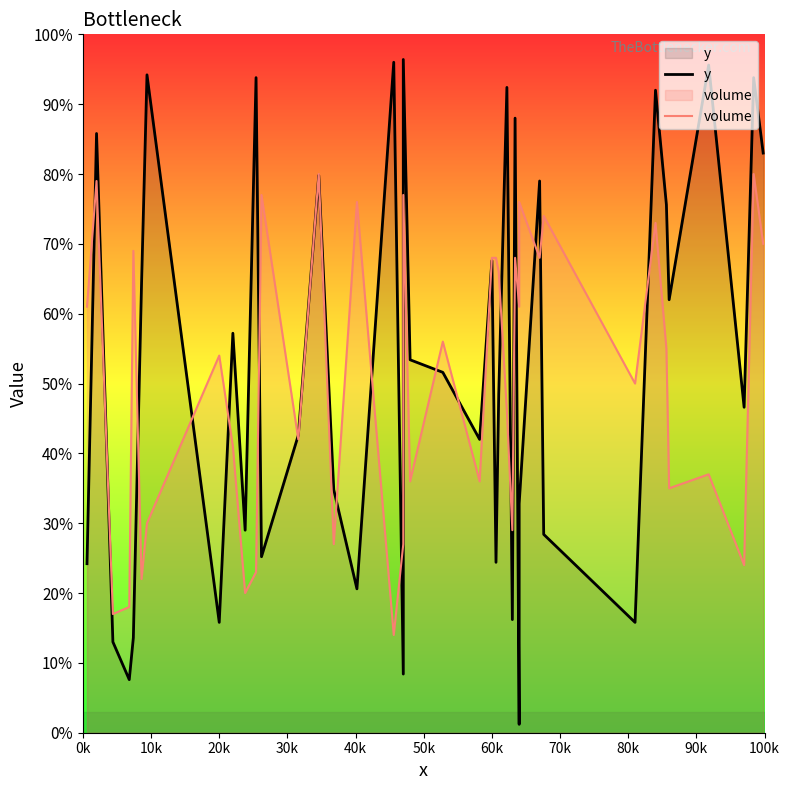

True or false: y has a value of 387 at 37.

False